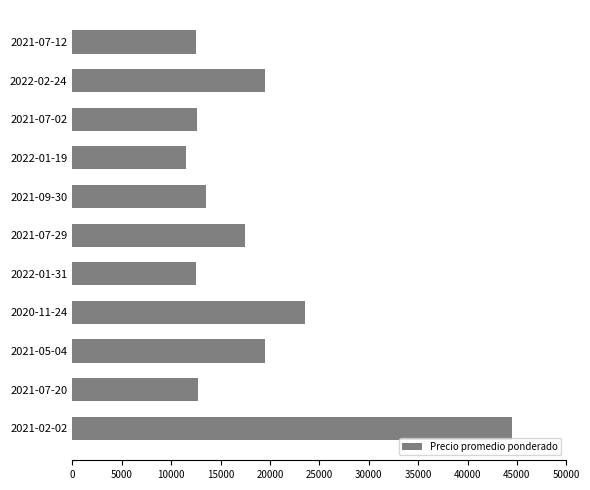

The value at 2021-07-12 is 12500. True or false?

True